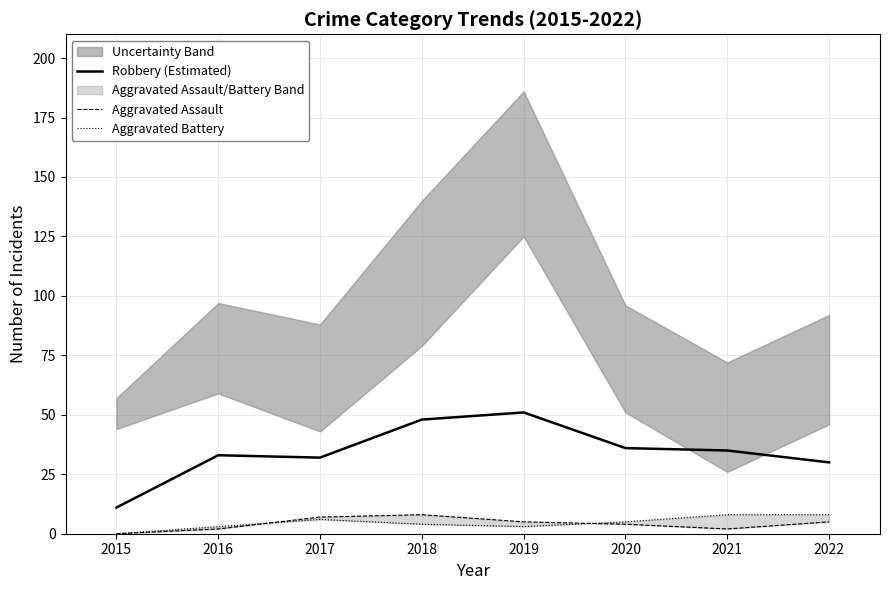

What is the difference between the Robbery (Estimated) values at 2017 and 2020?

4